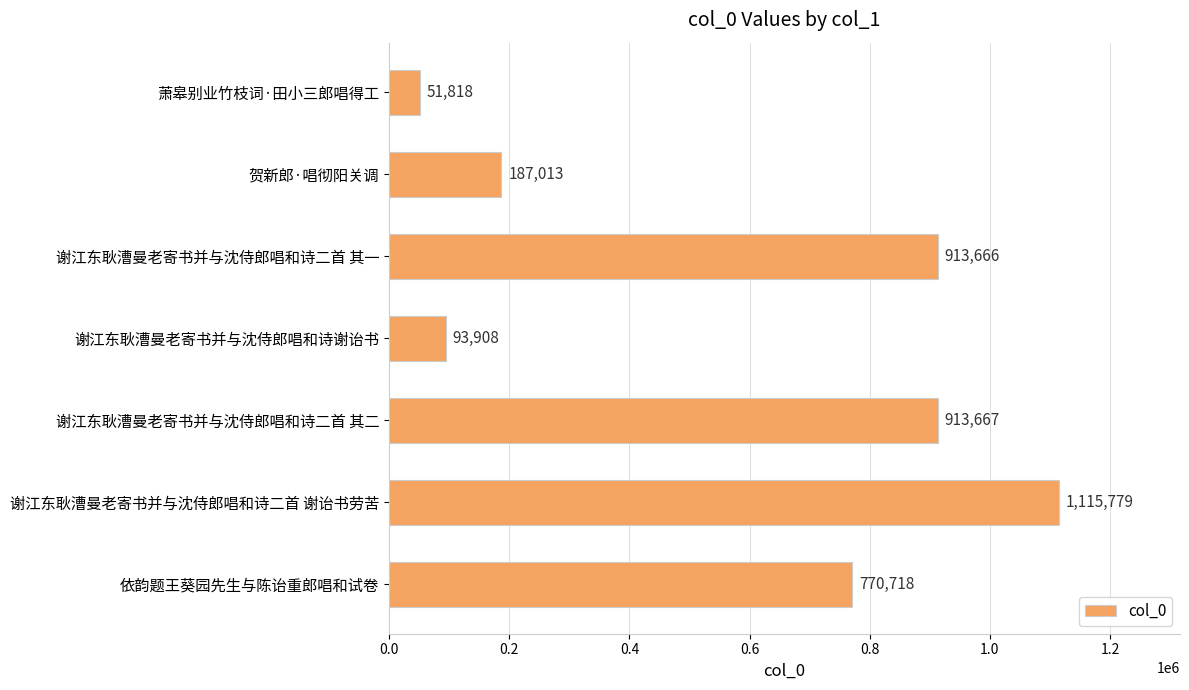

What is the sum of all values?

4046569